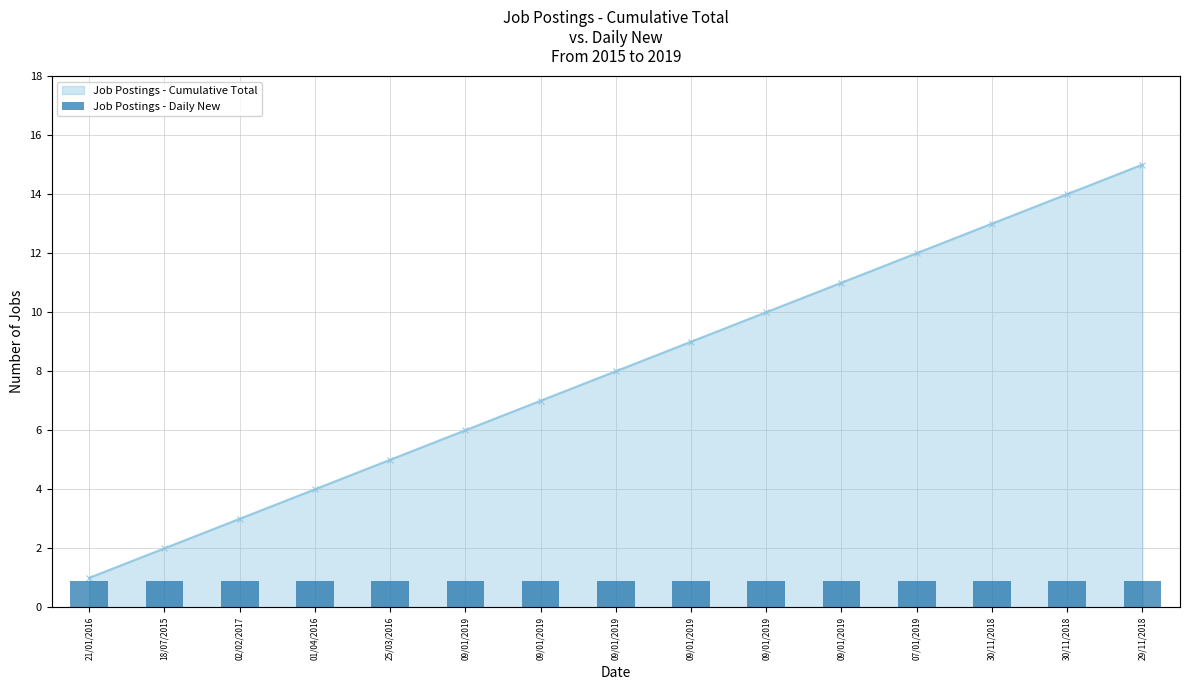

What is the smallest value displayed?

1